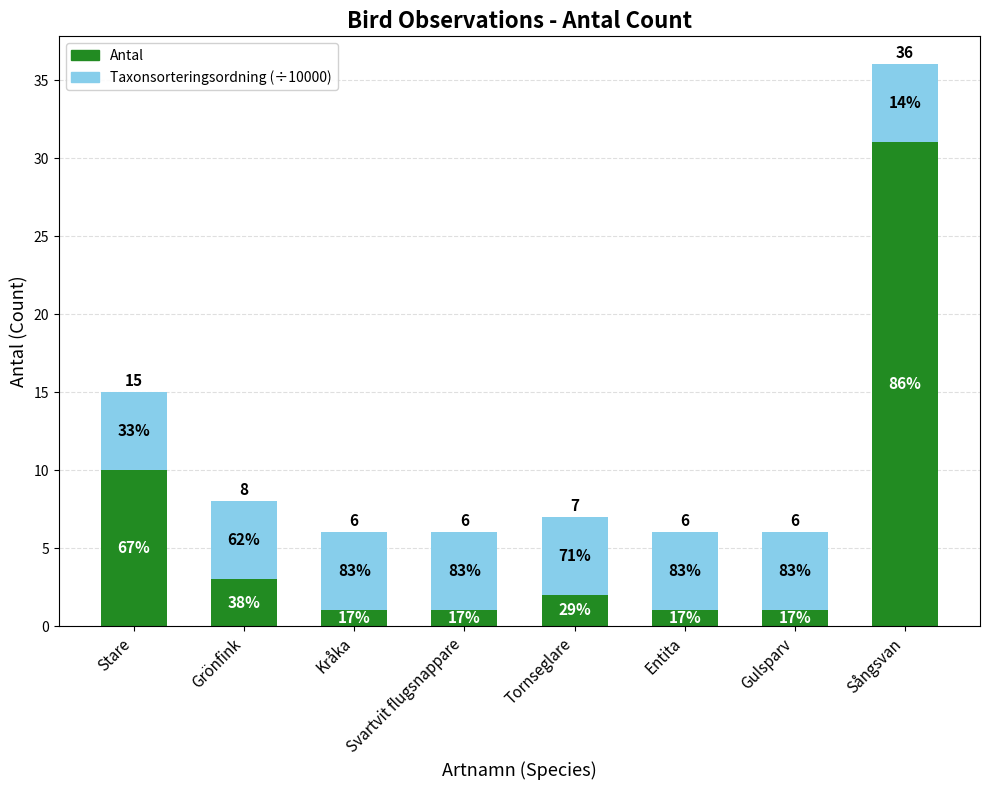

Where does the Antal series first go above 2?

Stare